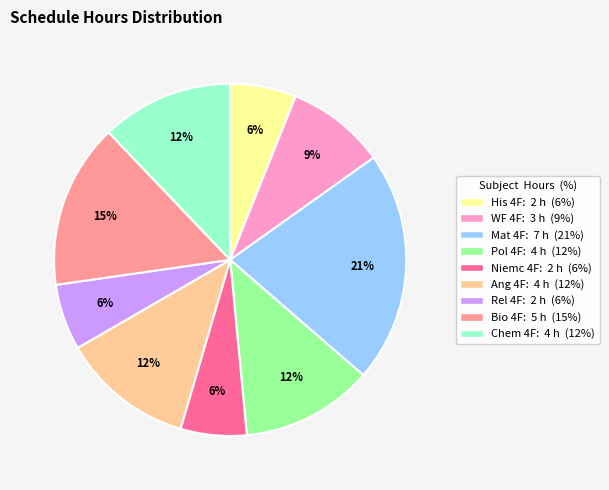

Combined, do Mat 4F and Chem 4F account for over 50%?

No